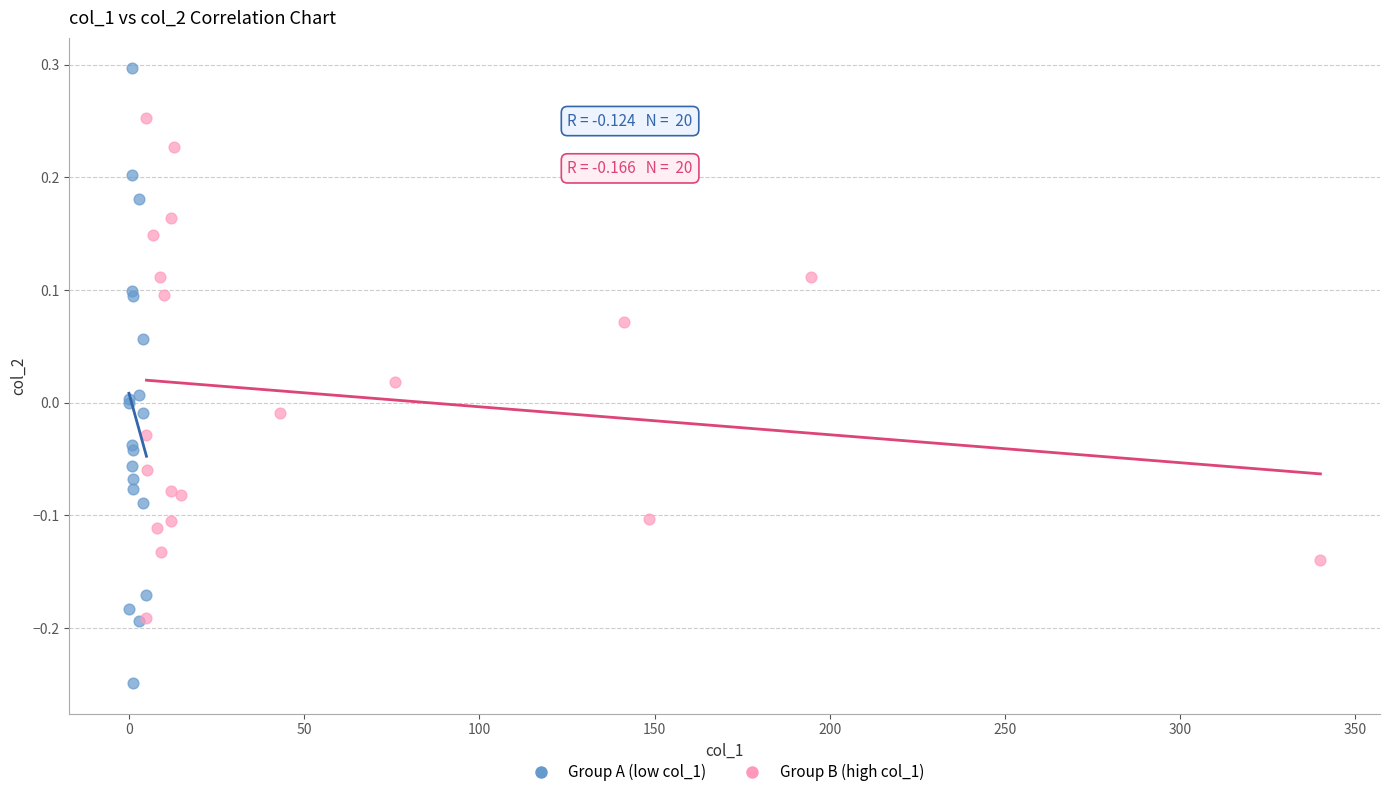

Which series has the widest spread of Y values?

Group A (low col_1)